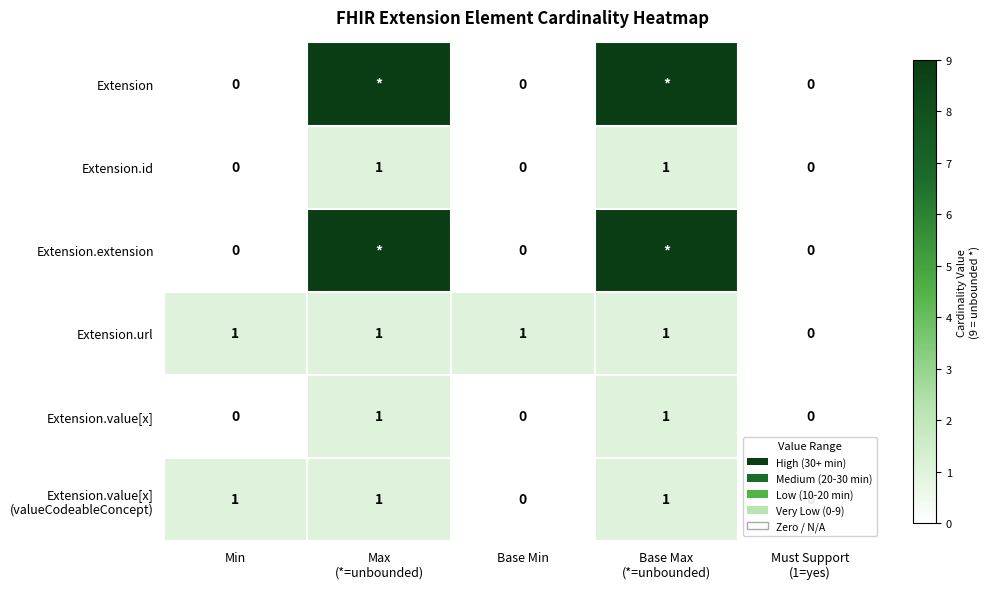

What is the highest value of the Extension.id series?

1